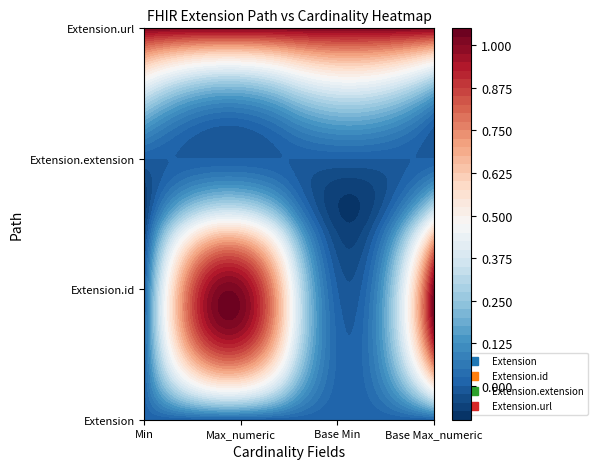

Reading left to right, what are all the values shown in this chart?

Extension: 0	0	0	0
Extension.id: 0	0	0	1
Extension.extension: 0	0	0	0
Extension.url: 1	1	1	1